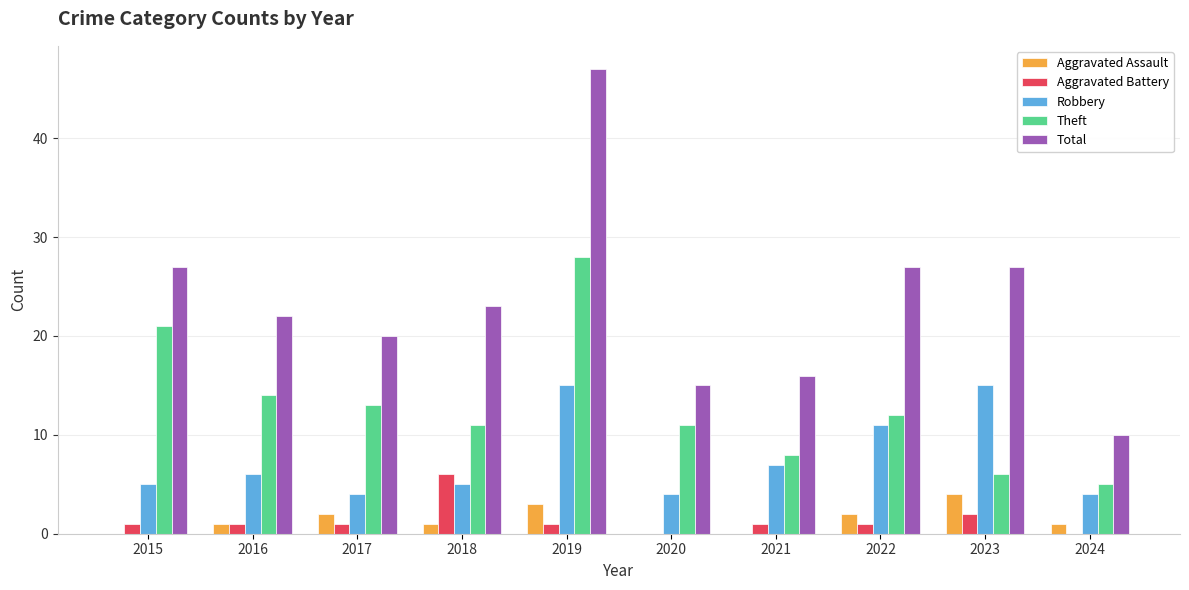

Count the number of data series in this chart.

5